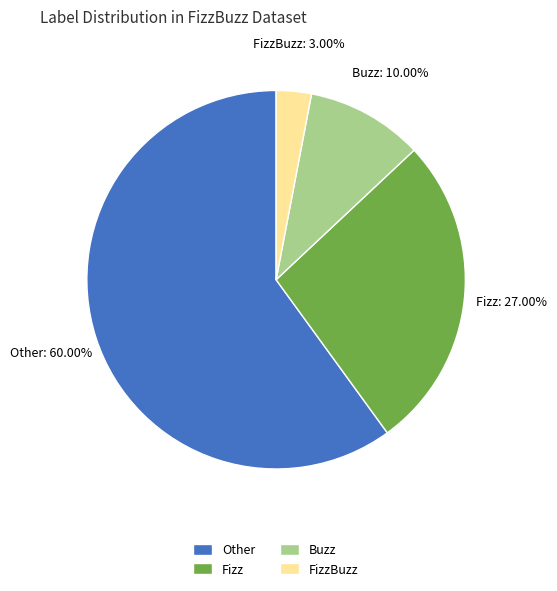

Rank the categories by value from highest to lowest.

Other, Fizz, Buzz, FizzBuzz